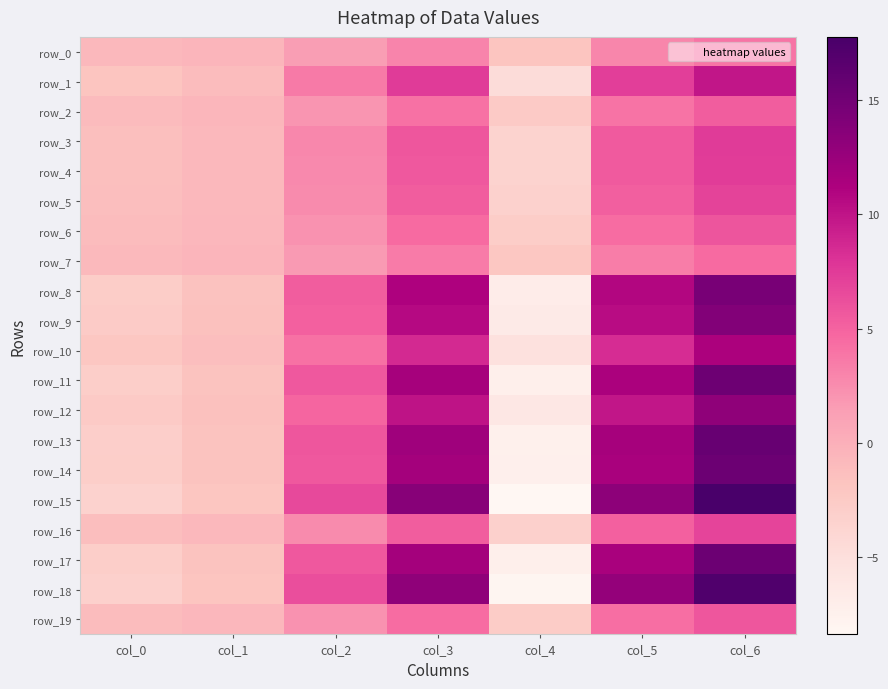

How many values in the row_16 series exceed 2?

4